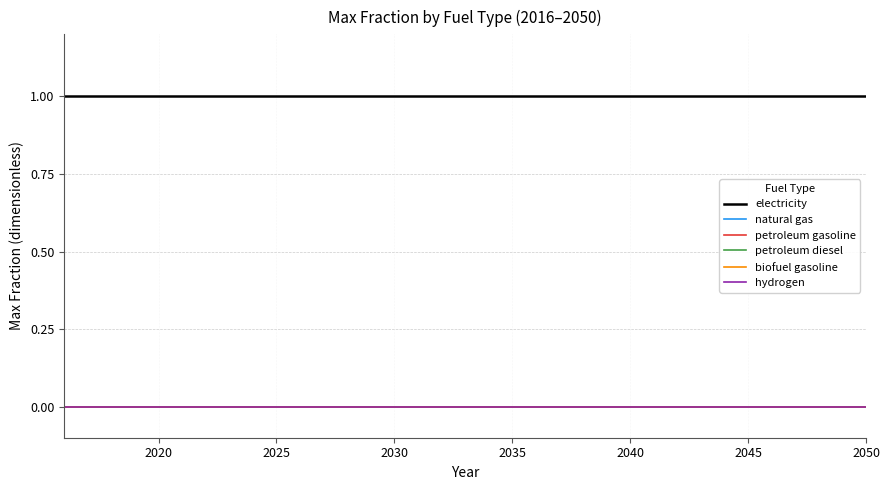

Does the chart have visible grid lines?

Yes